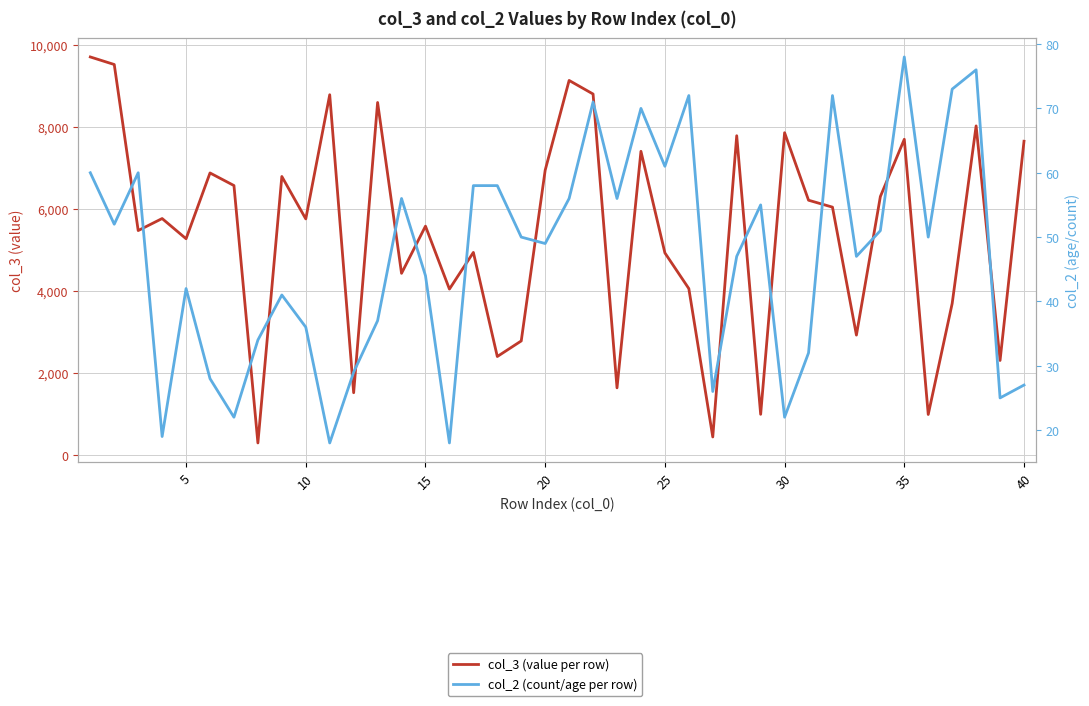

The value of col_3 (value per row) at 29 is 2305.8. True or false?

False